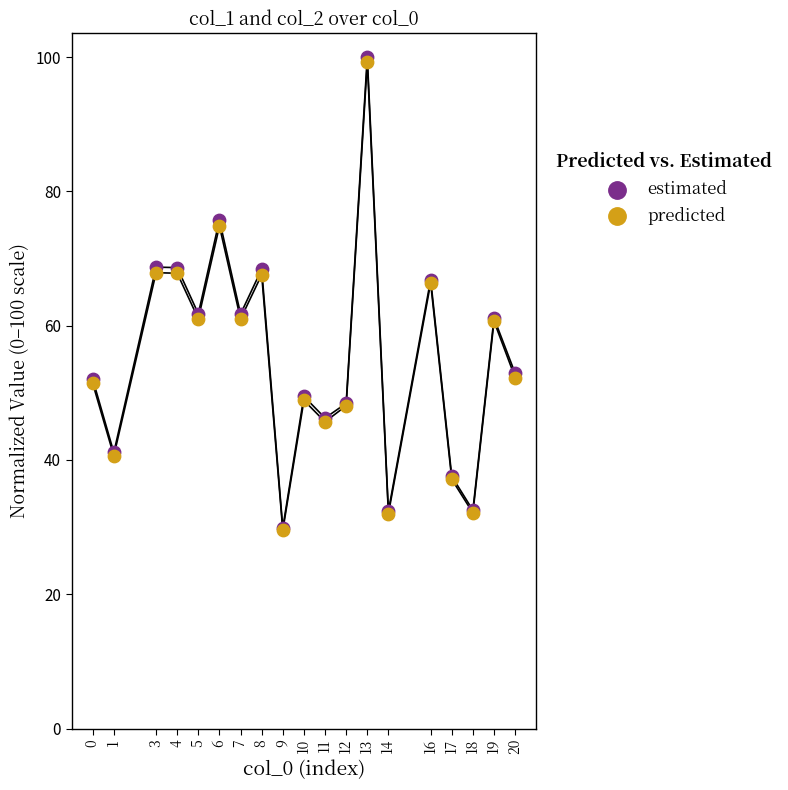

What are all the series names shown in the legend?

estimated, predicted